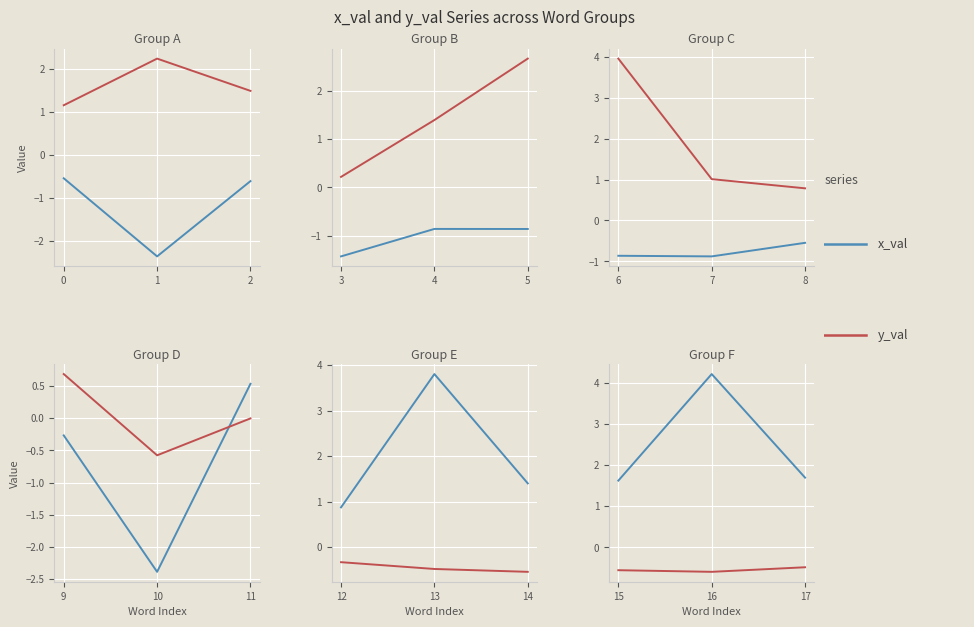

Between 17 and 15, which is larger?

17